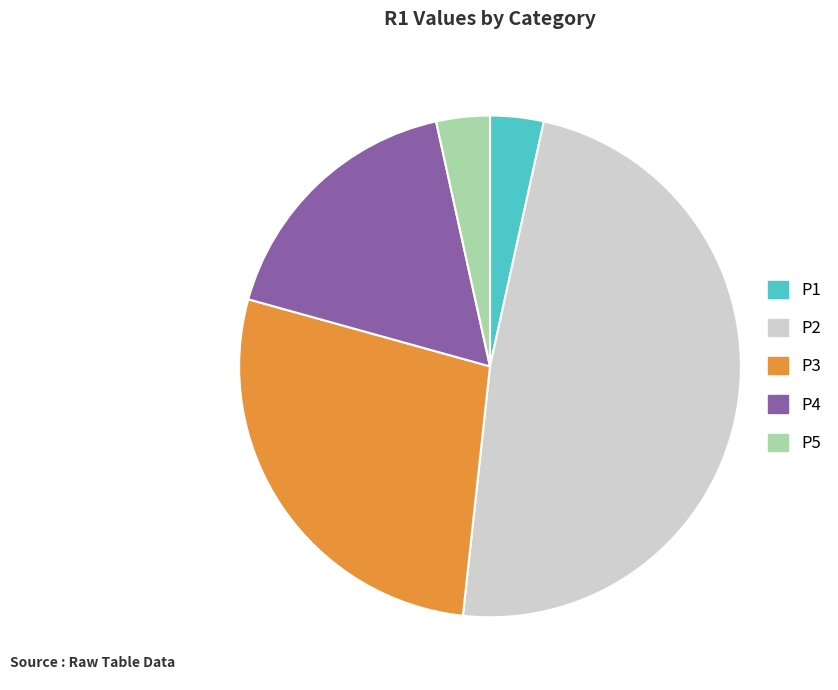

Which category has the biggest portion of the pie?

P2